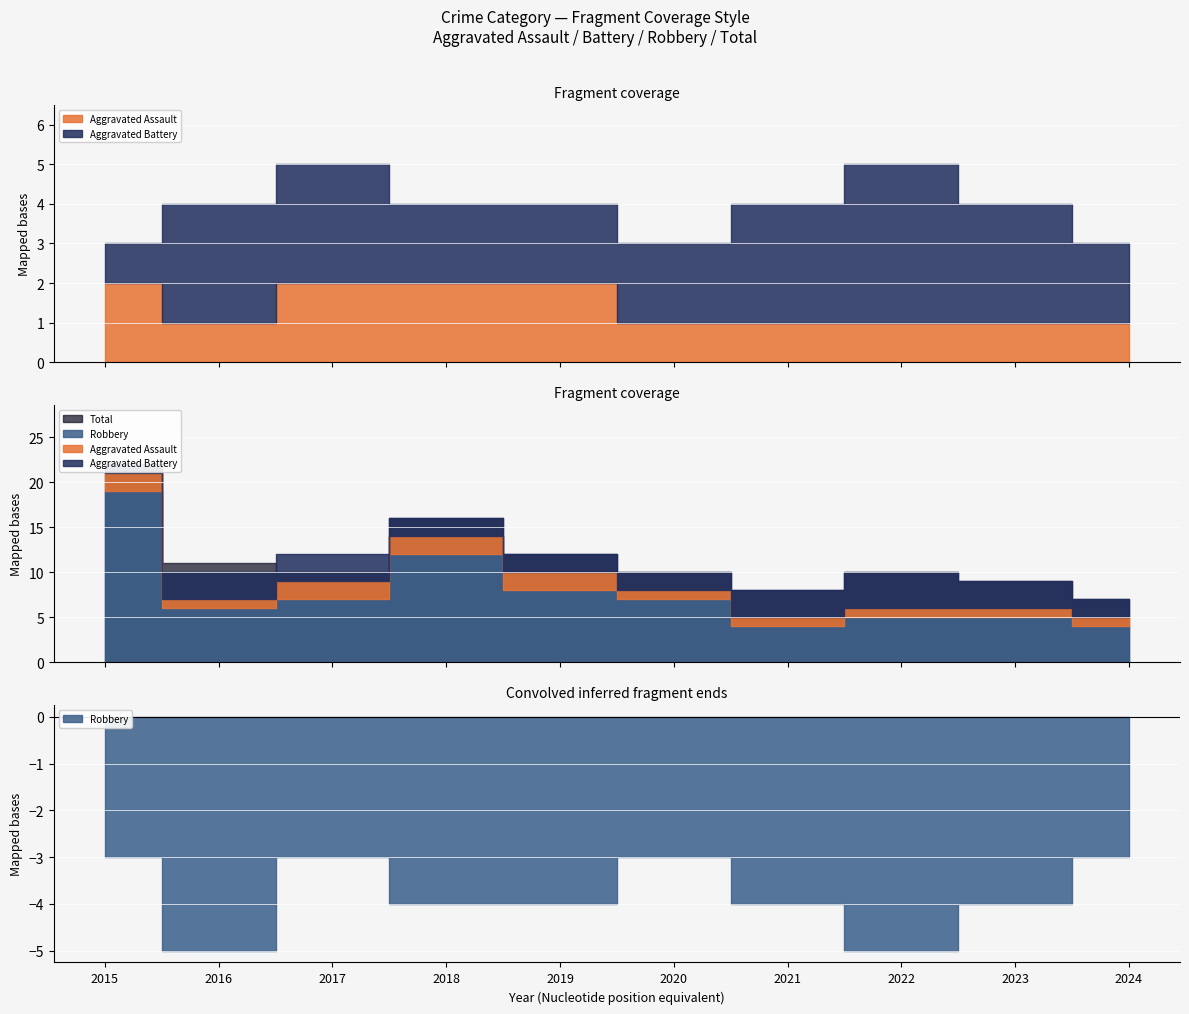

What is the sum of all Total values?

115